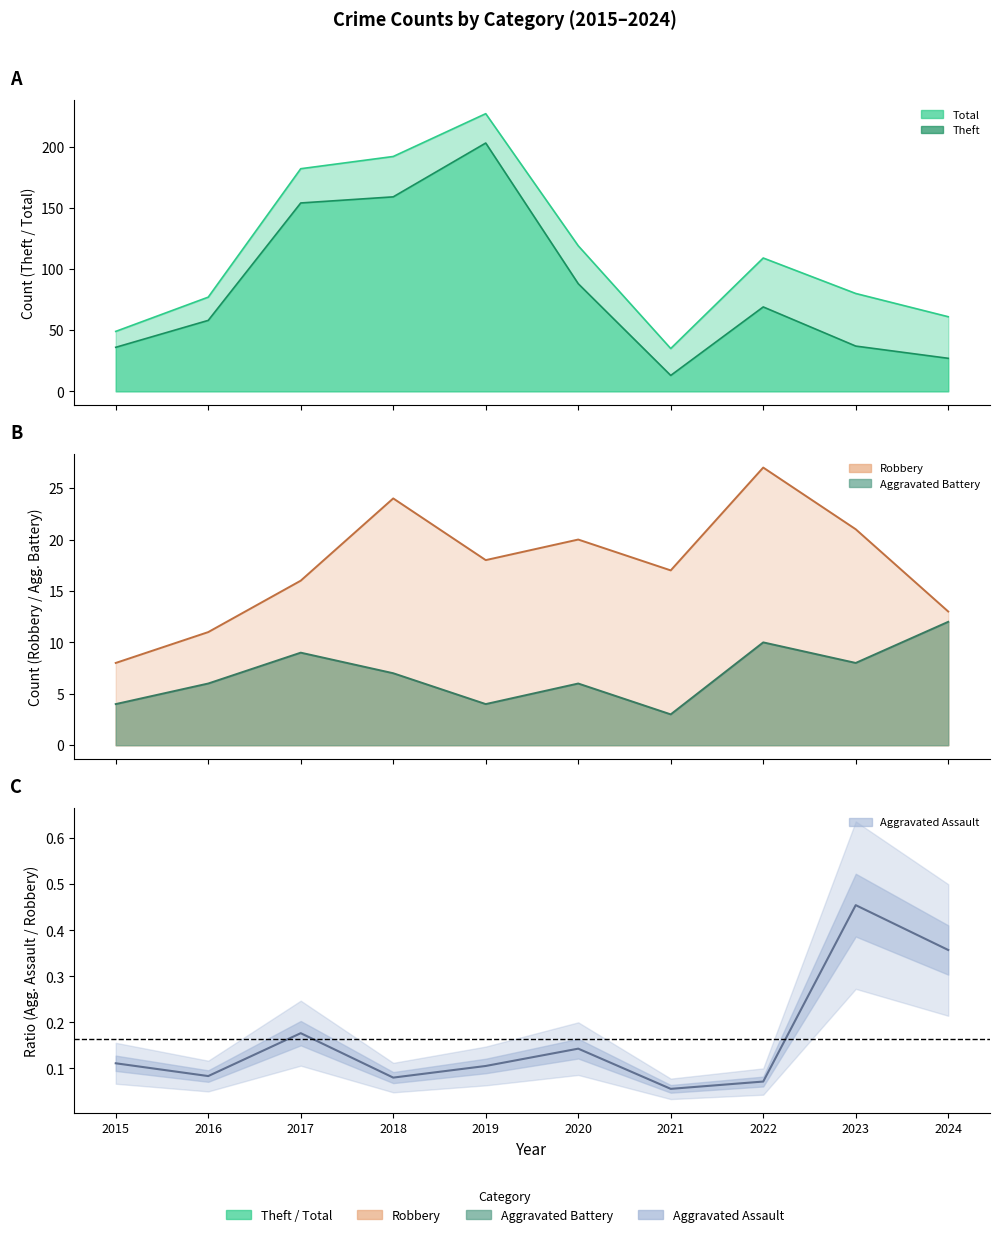

Which label corresponds to the smallest value in the chart?

2021